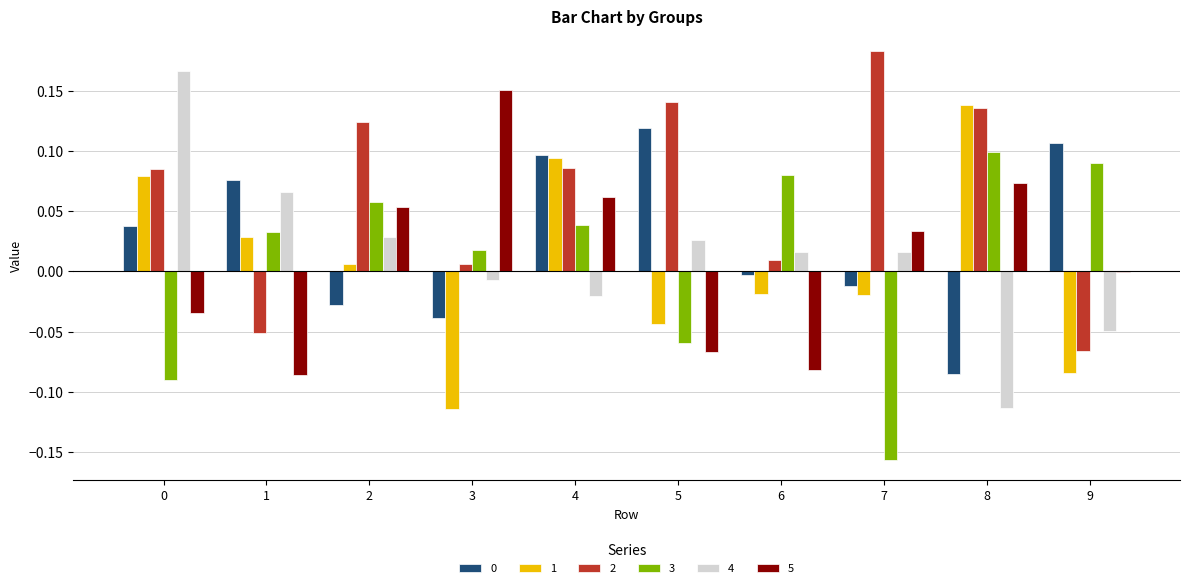

Is the value of 1 at 5 greater than the value of 2 at 7?

No